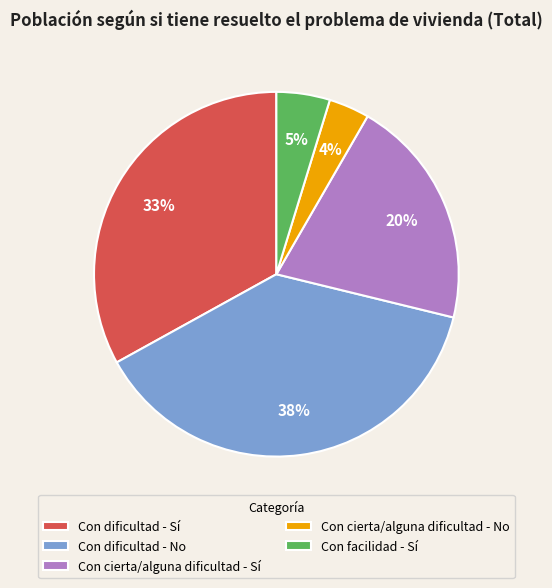

Do Con dificultad - No and Con cierta/alguna dificultad - No together represent more than half of the pie?

No